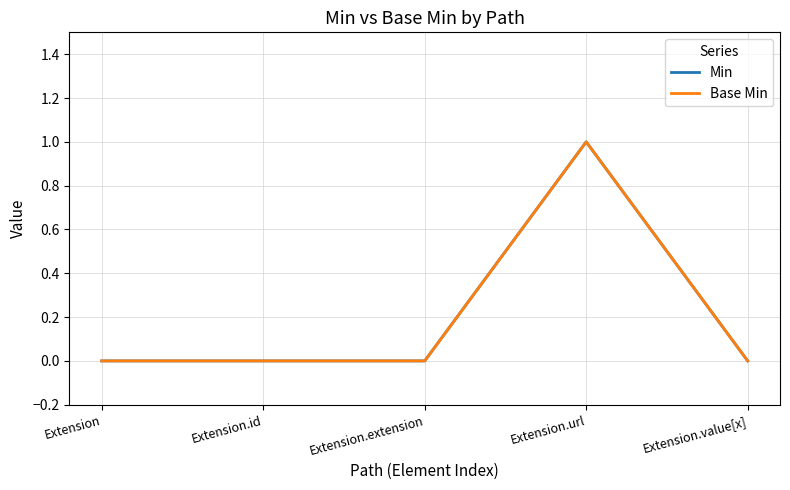

What is the label of the 3rd point from the right?

Extension.extension